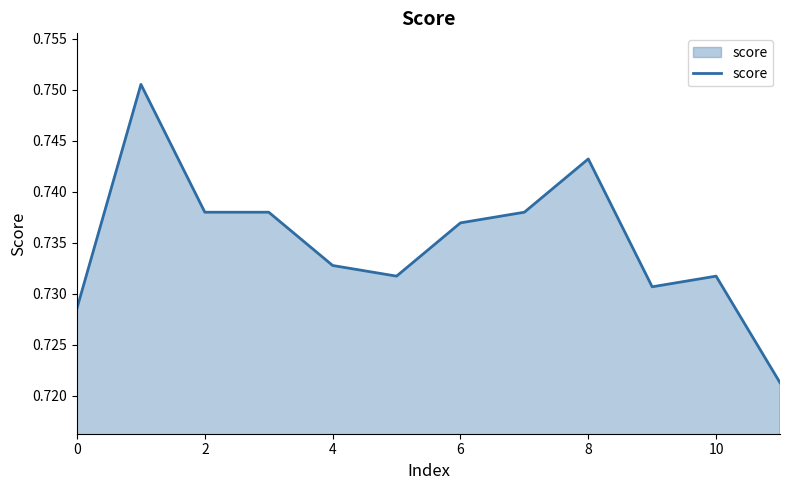

What is the label of the 2nd point from the right?

10